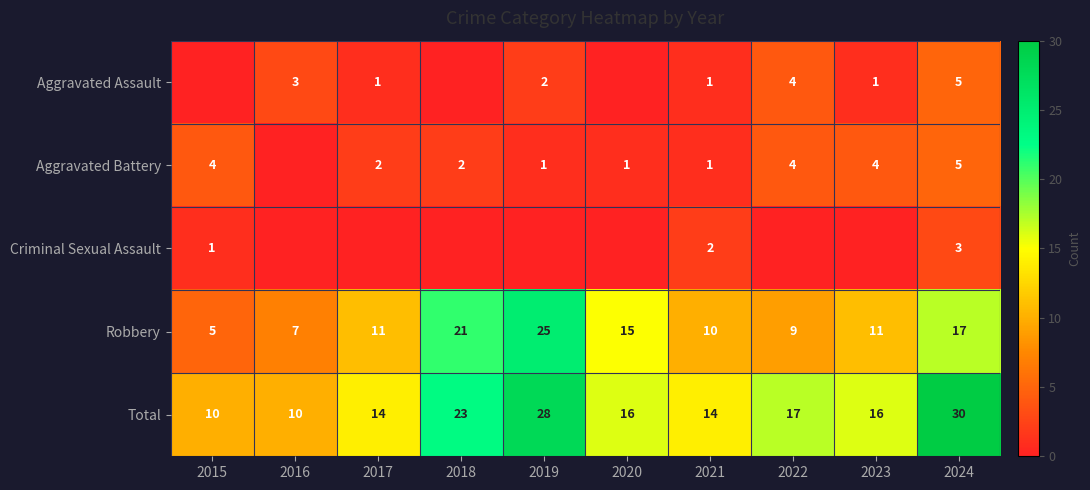

What is the spread (max minus min) of values at 2024?

27